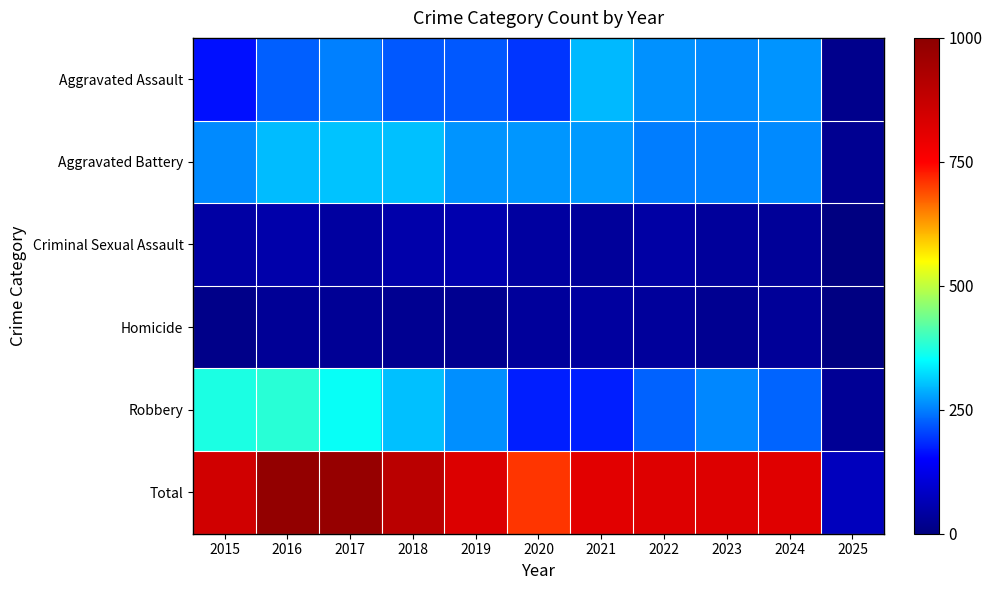

Which has a higher value, 2023 or 2022?

2022